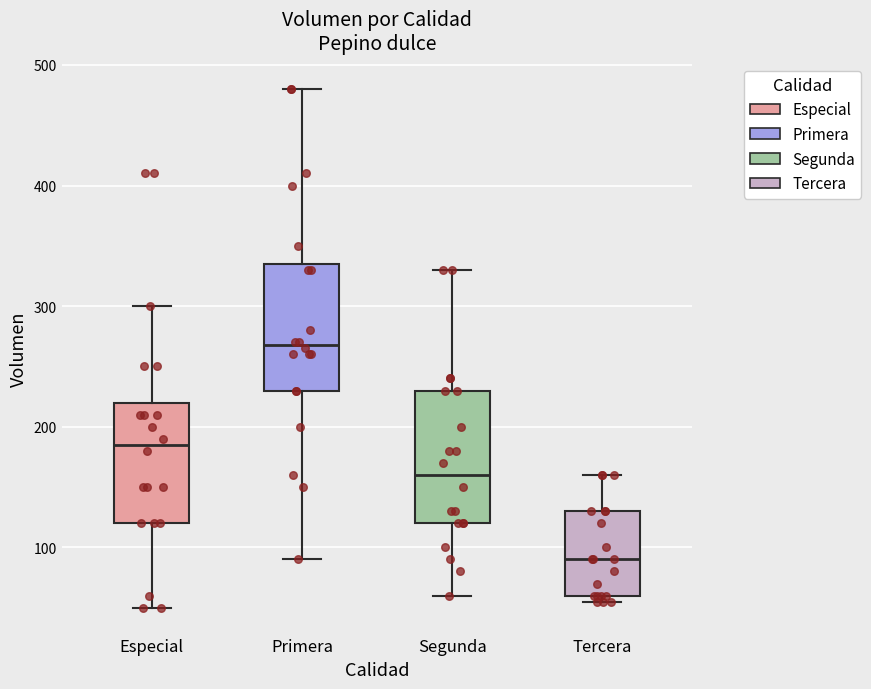

Which box's median line is the lowest?

Tercera